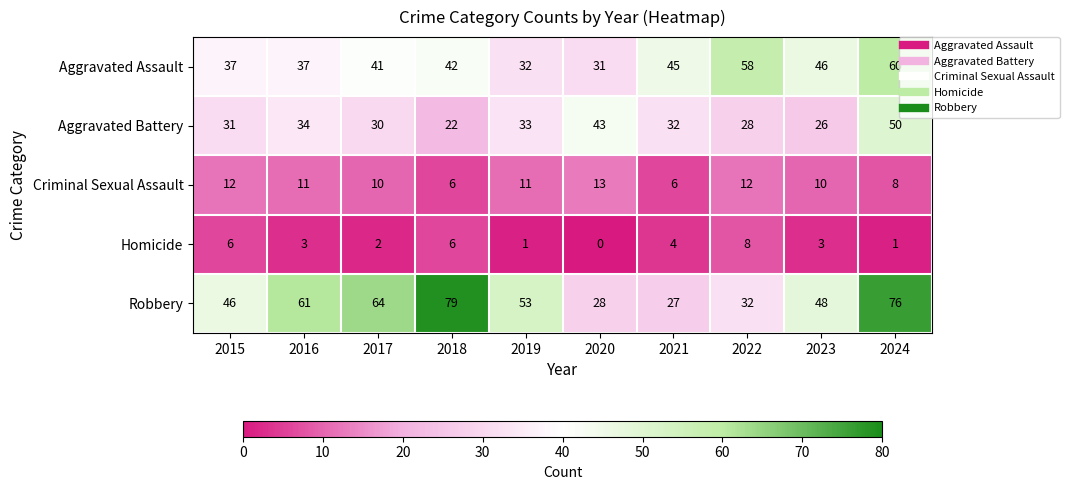

Rank the series at 2019 from highest to lowest value.

Robbery, Aggravated Battery, Aggravated Assault, Criminal Sexual Assault, Homicide